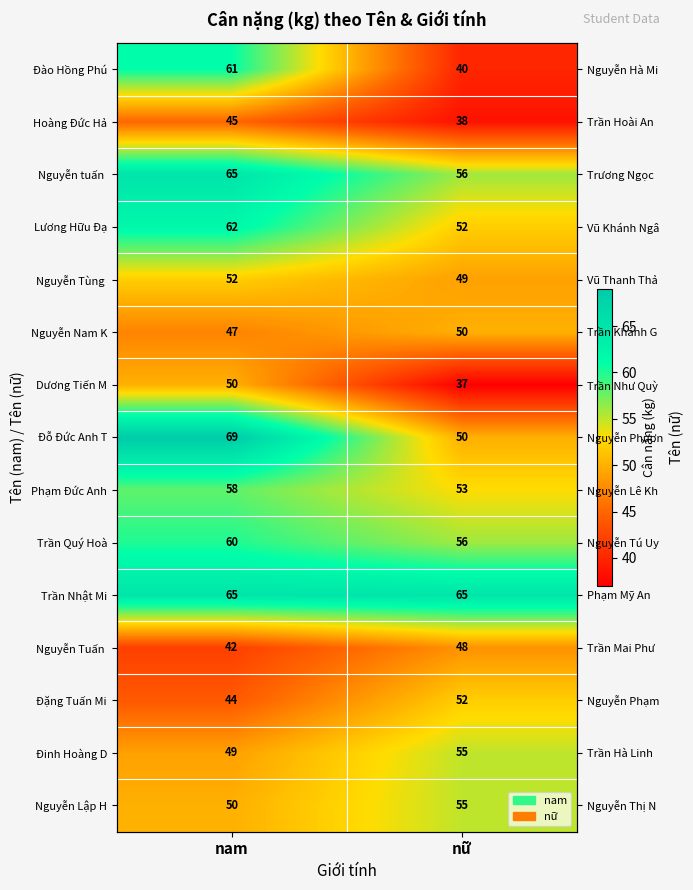

What is the maximum value for Nguyễn Tùng?

52.0